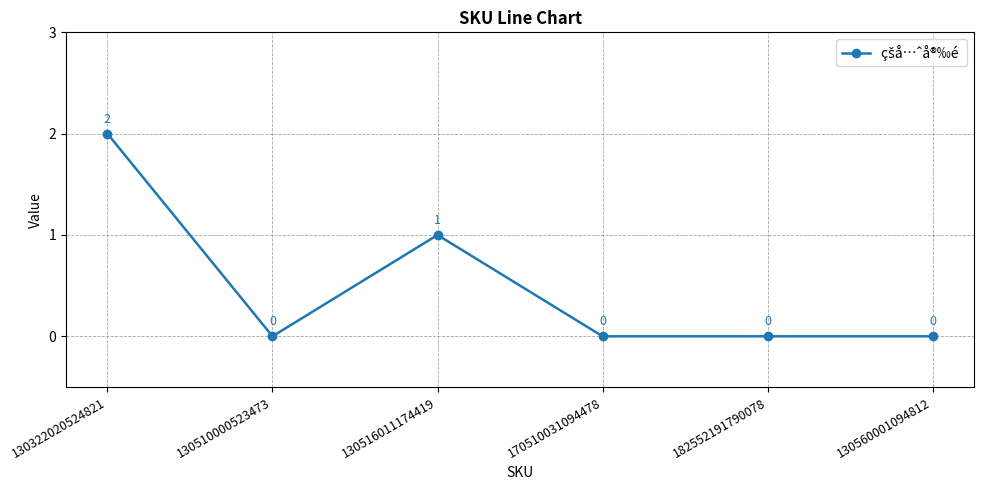

The chart shows a value of 1 at 130560001094812. True or false?

False